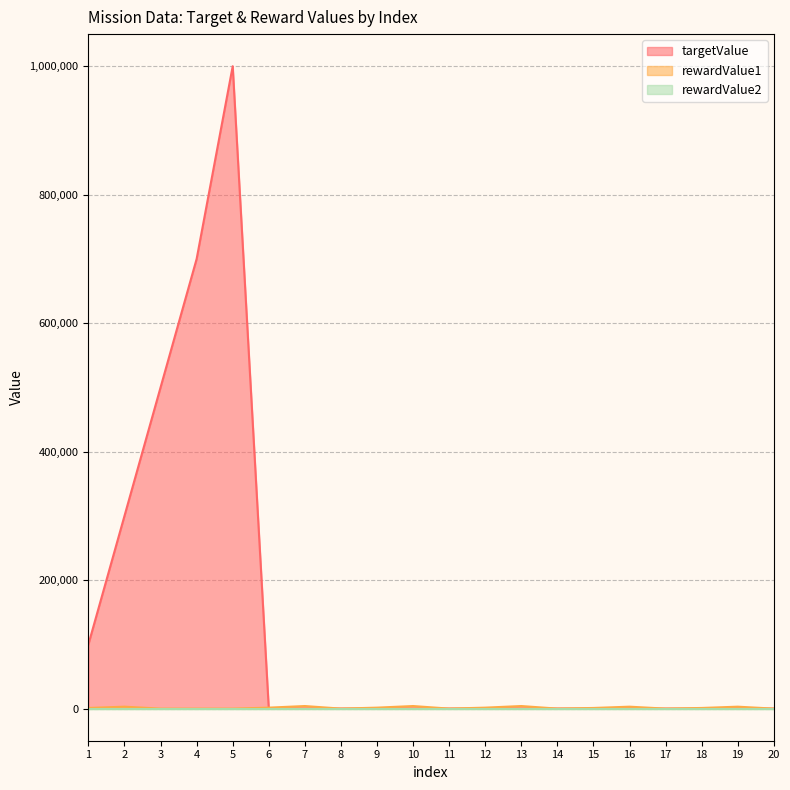

How many times do rewardValue1 and targetValue cross each other?

10